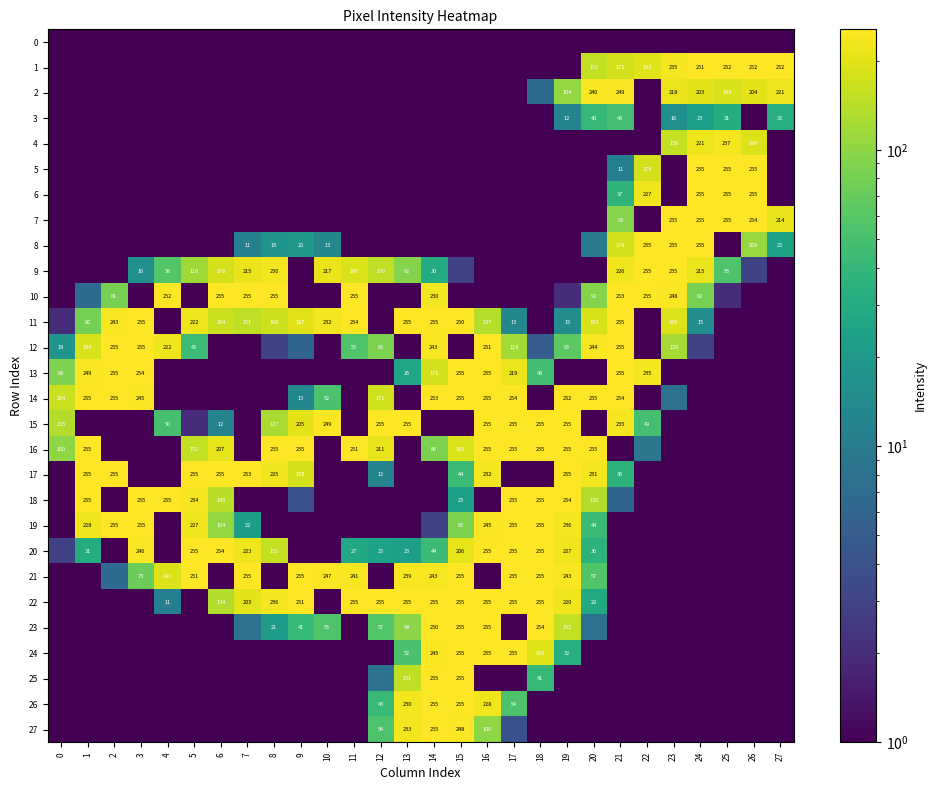

Which has a higher value, 12 or 18?

12